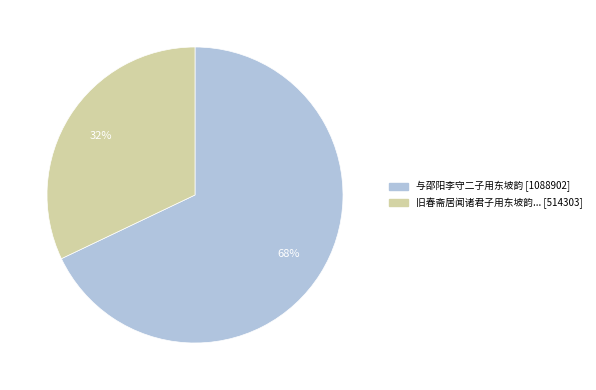

To the nearest percent, what is the difference between the largest and smallest slice percentages?

36%